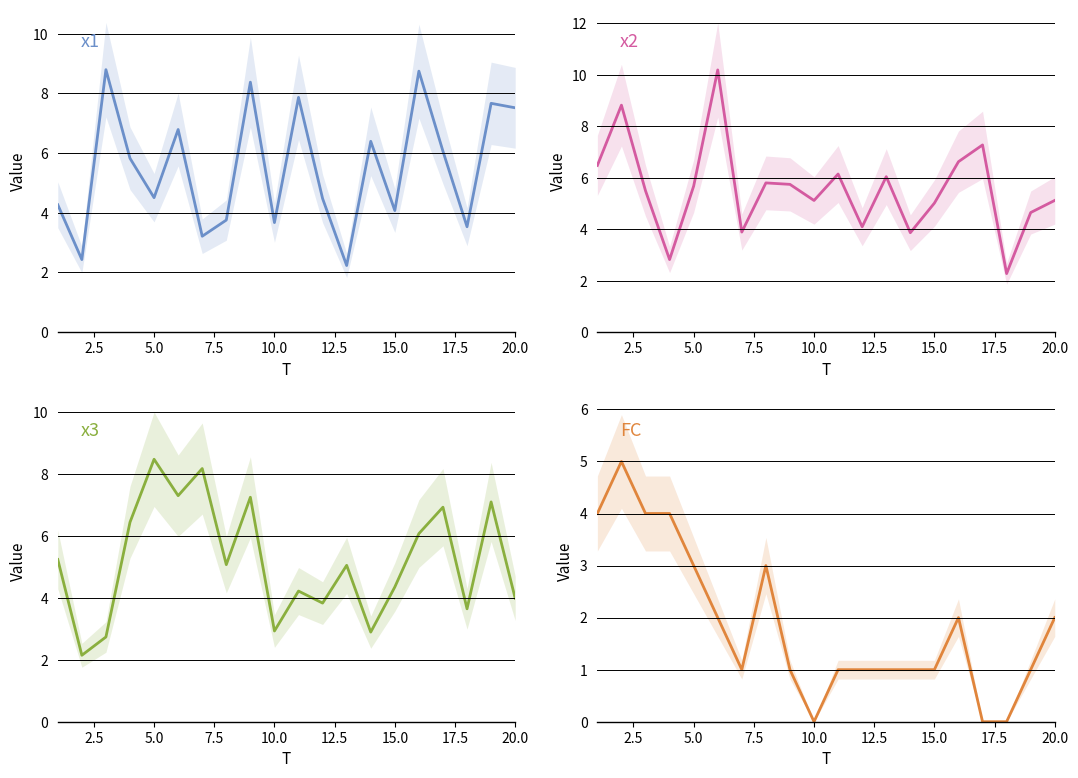

Which series ends up on top after the final intersection of x1 and x2?

x1